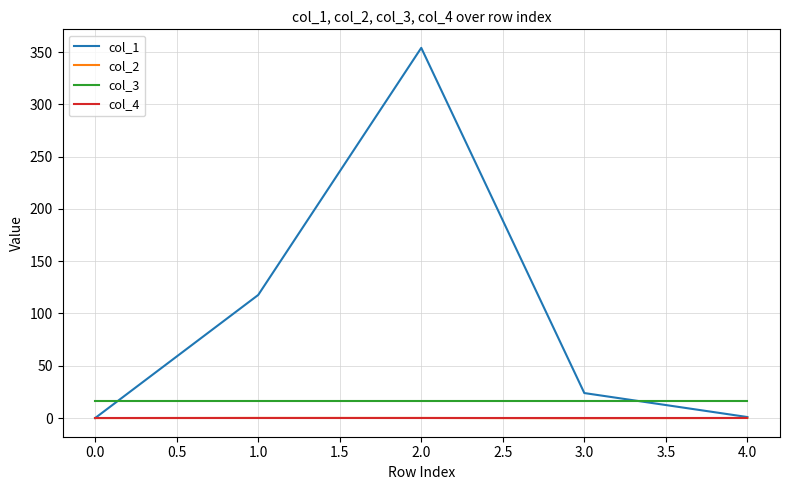

True or false: col_2 and col_3 intersect in this chart.

False